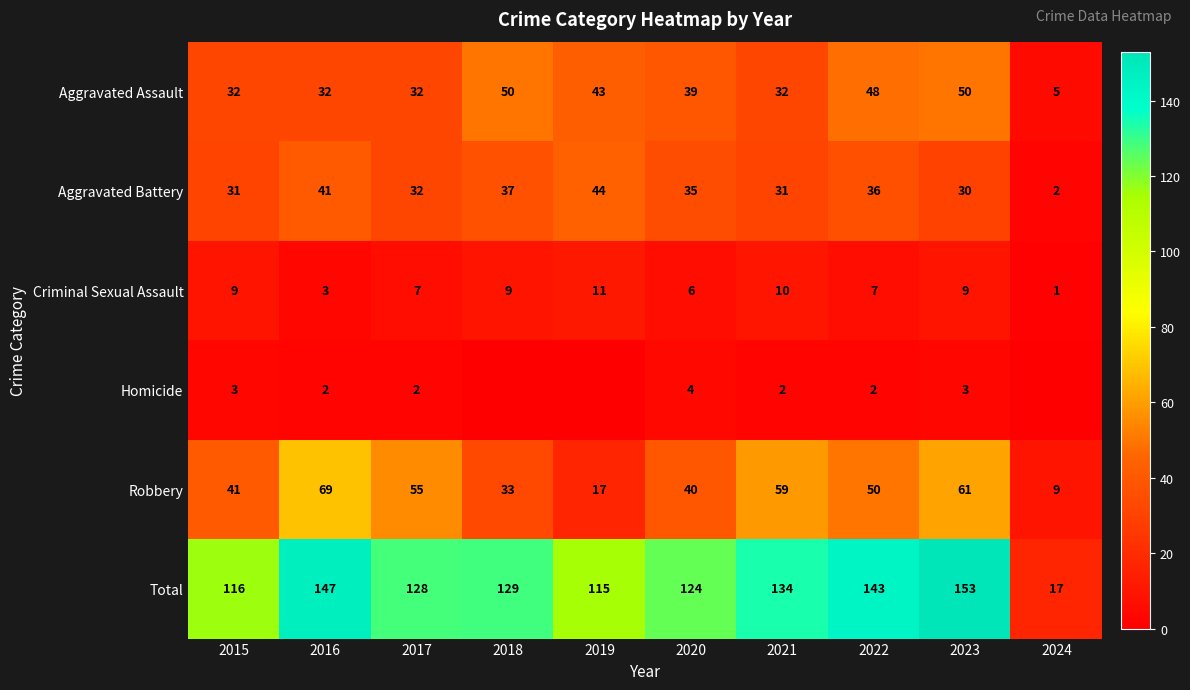

At which category is the sum across all series the highest?

2023